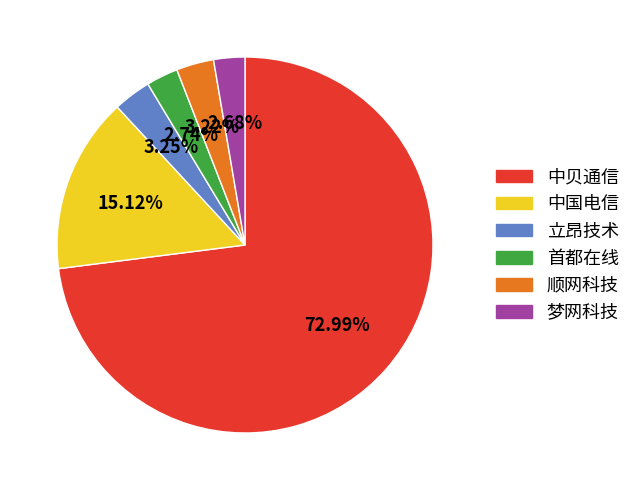

Does any single category account for the majority?

Yes